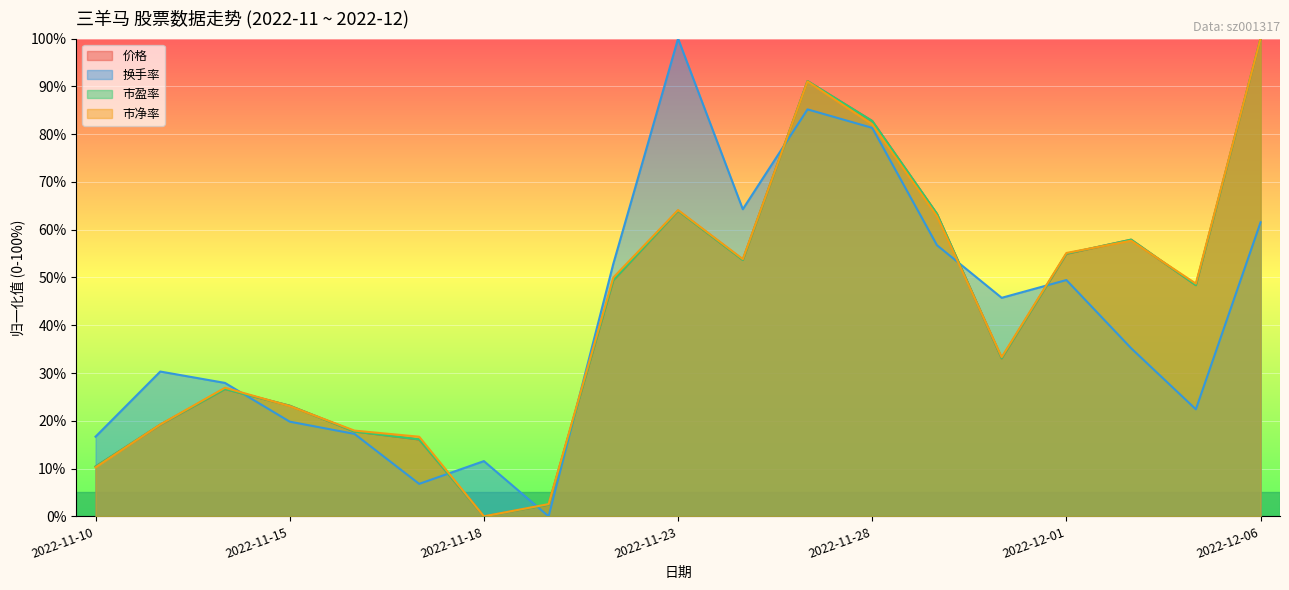

At how many categories does at least one series exceed 98?

2